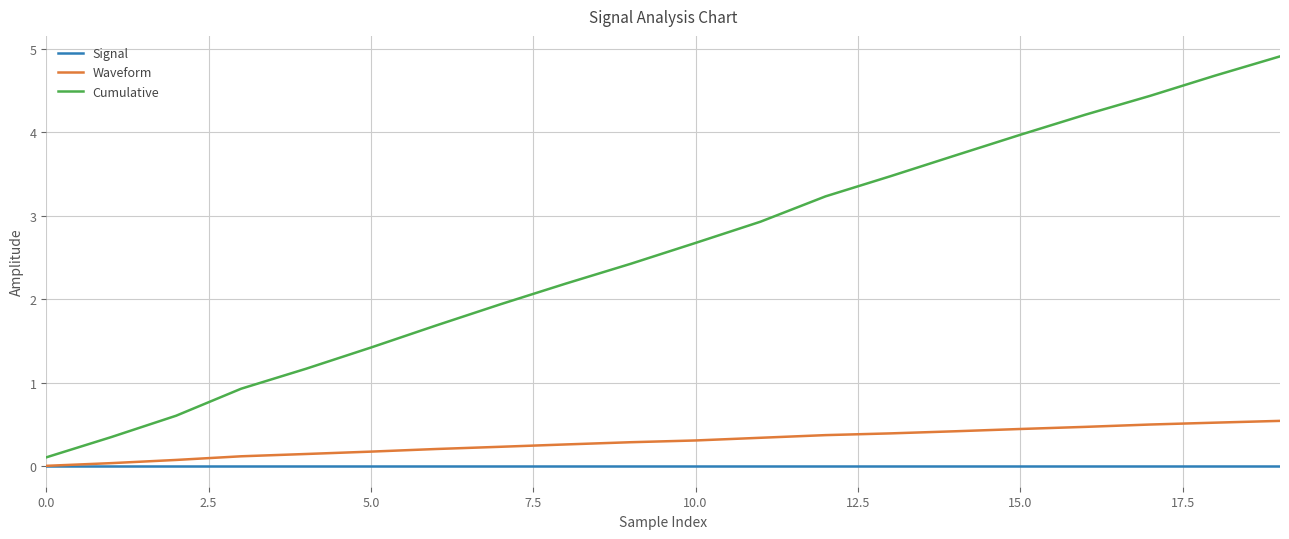

True or false: Waveform and Cumulative cross at least once.

False